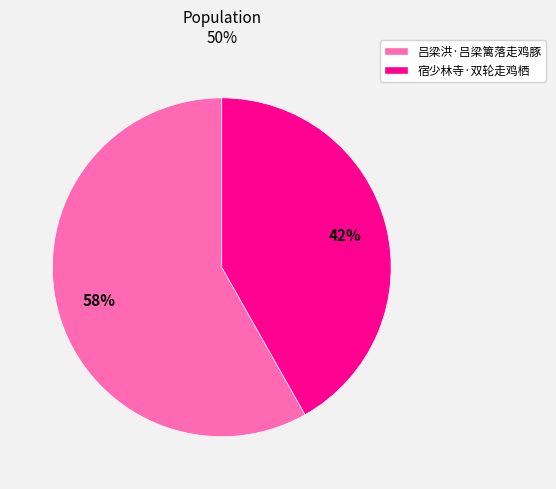

How many slices are in this pie chart?

2